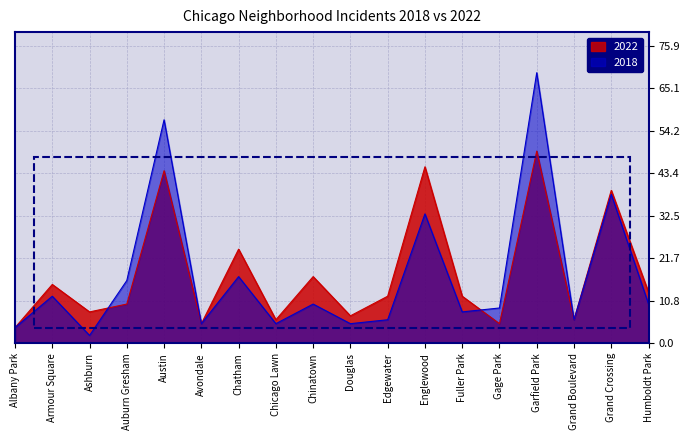

What is the smallest value displayed?

2